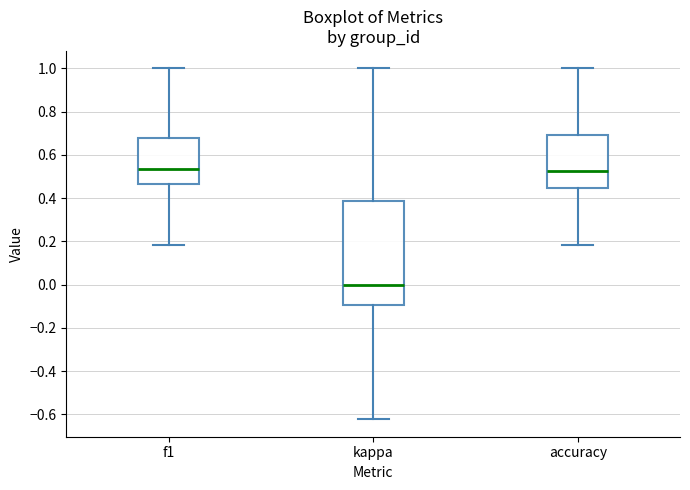

Reading left to right, read every box against the y-axis: the position of its median line, the range the box covers, and the ends of its whiskers. The values are not printed on the chart, so give them approximately, as read against the axis.

f1: median 0.54, box 0.46 to 0.68, whiskers 0.18 to 1.00
kappa: median 0.00, box -0.10 to 0.38, whiskers -0.62 to 1.00
accuracy: median 0.52, box 0.44 to 0.70, whiskers 0.18 to 1.00